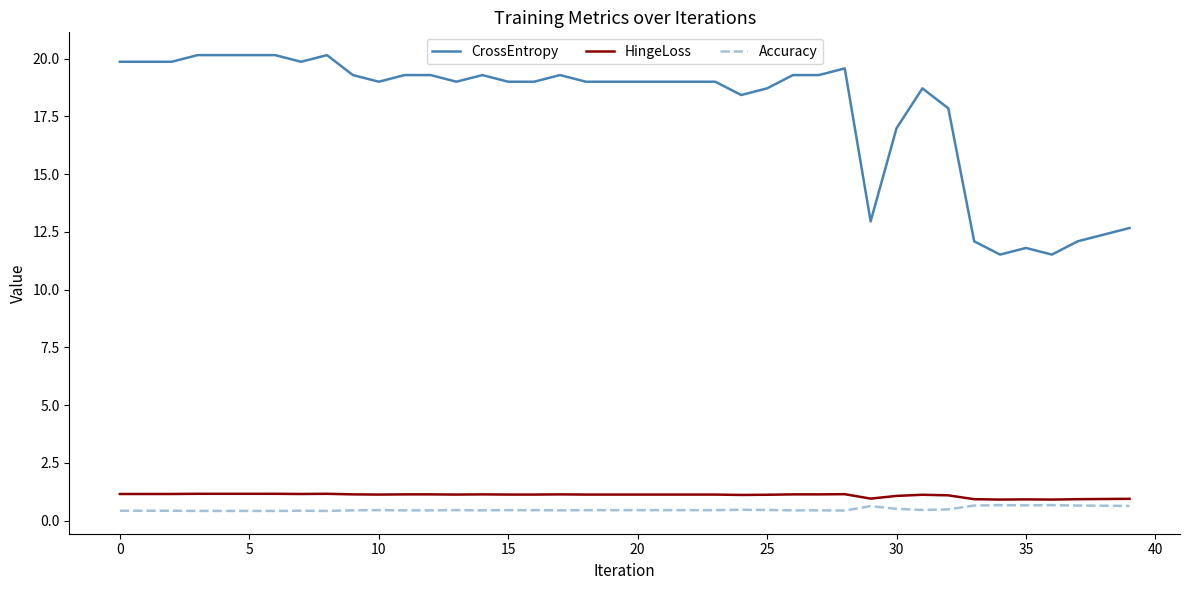

True or false: CrossEntropy and HingeLoss cross at least once.

False